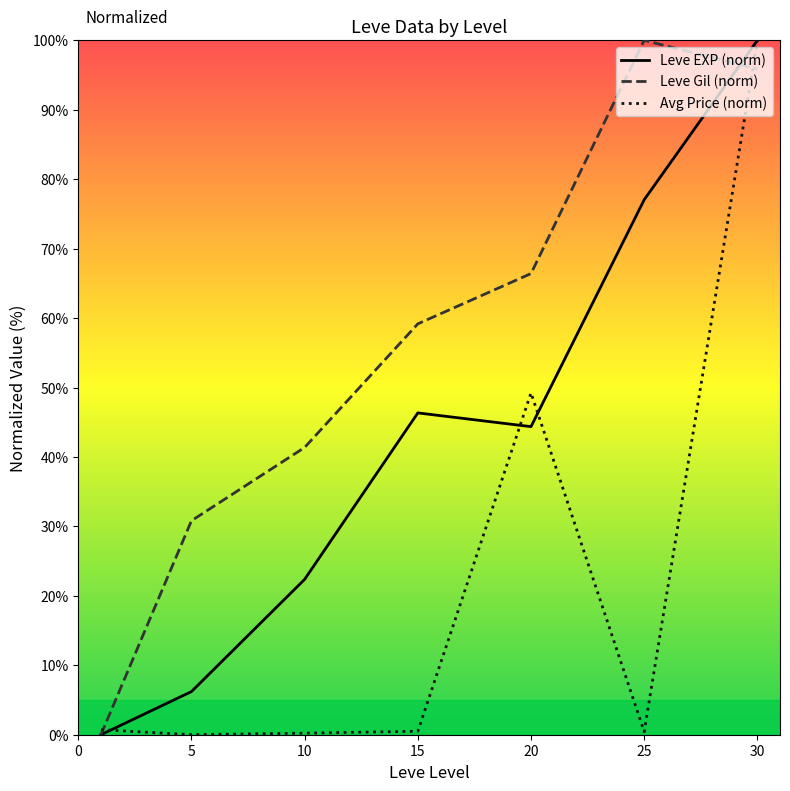

How many values in the Leve EXP (norm) series are below 44?

3